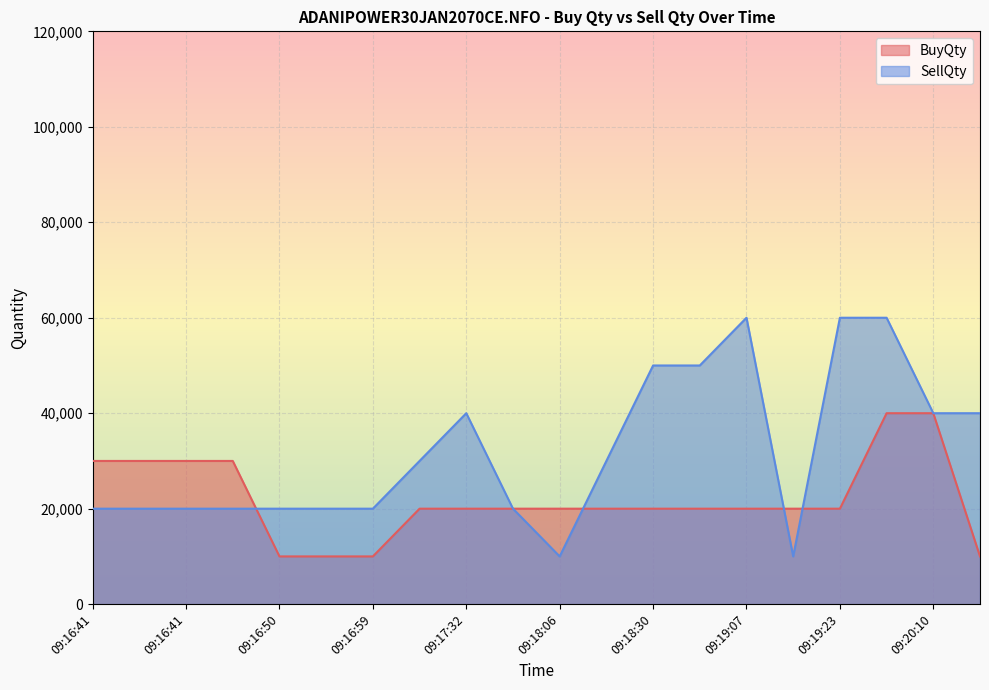

The value of BuyQty at 09:20:02 is 40000. True or false?

True